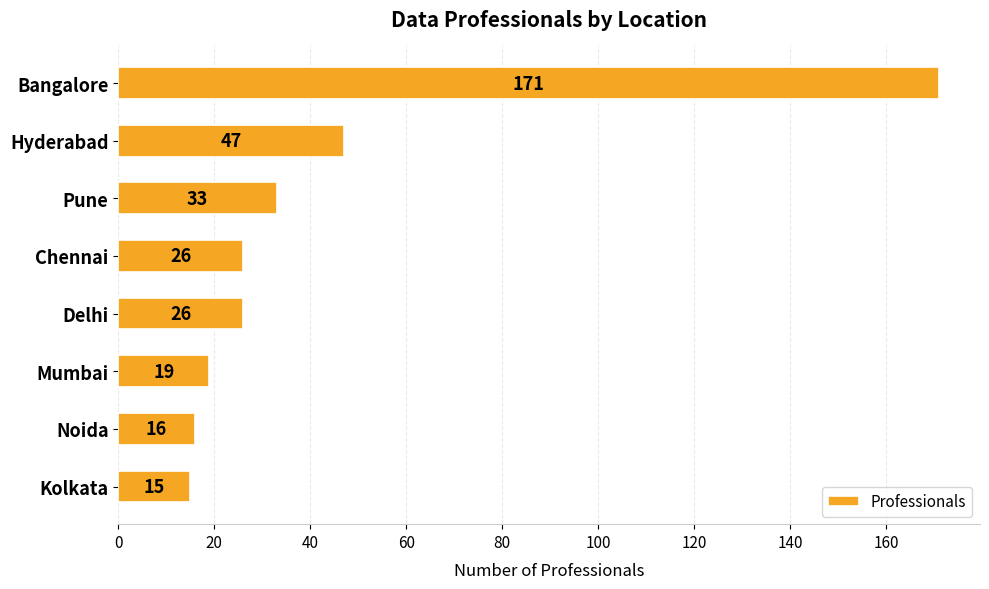

What is the difference between the maximum and minimum values?

156